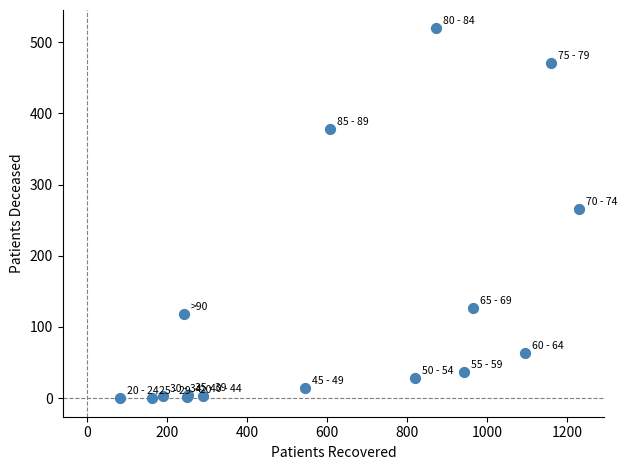

What Y value in the scatter plot is closest to 259?

265